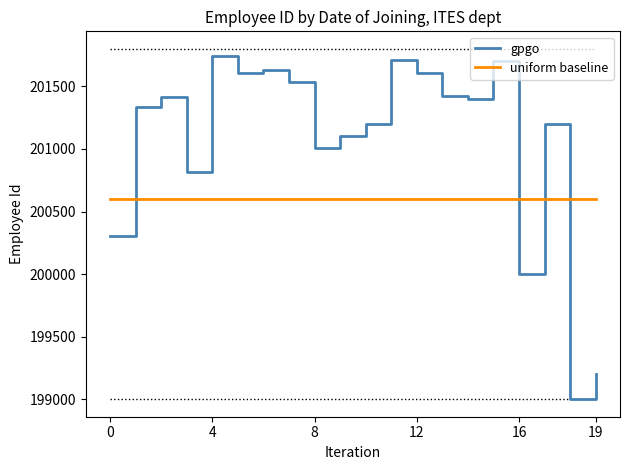

What is the maximum value shown in the chart?

201745